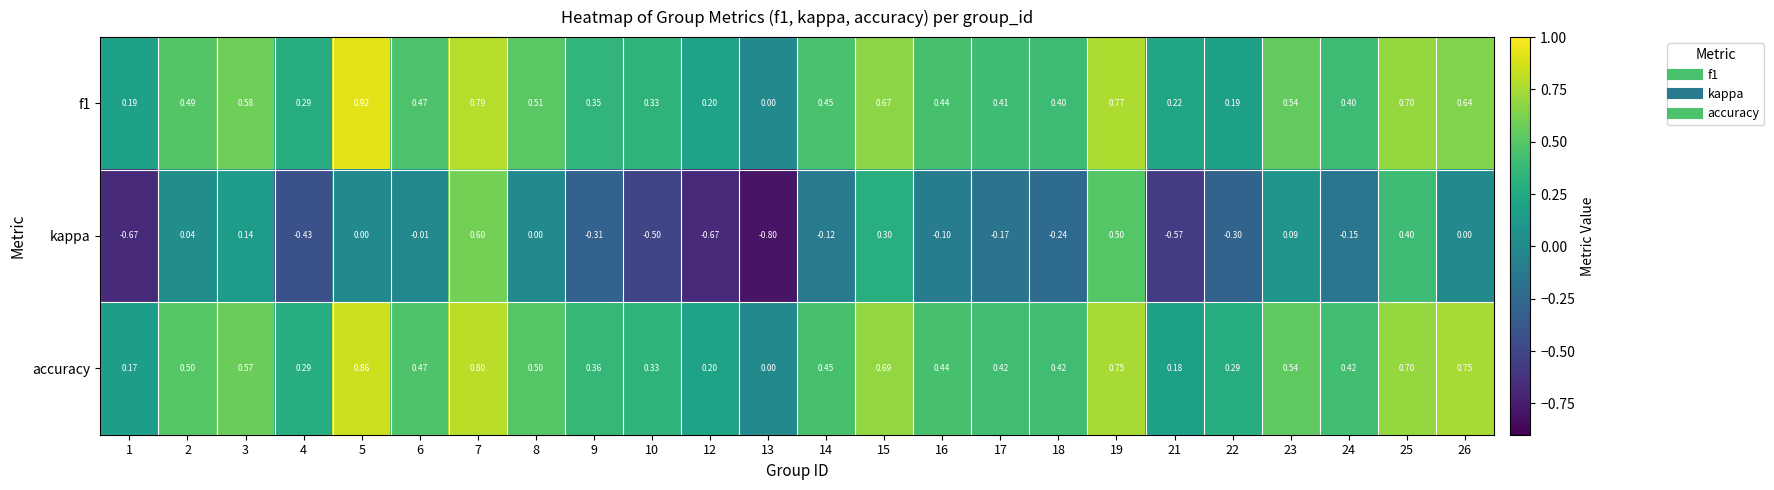

What is the spread (max minus min) of values at 15?

0.4